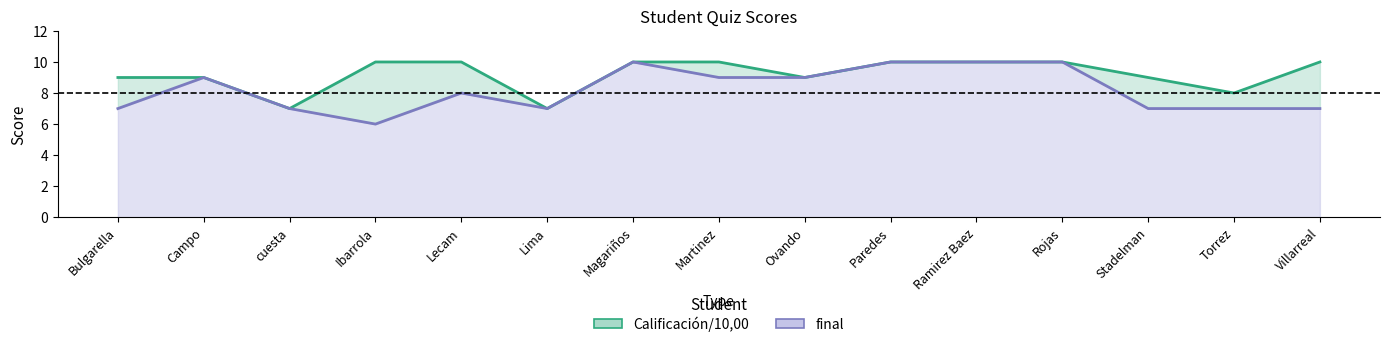

What is the value of the final point at the 6th from the left?

7